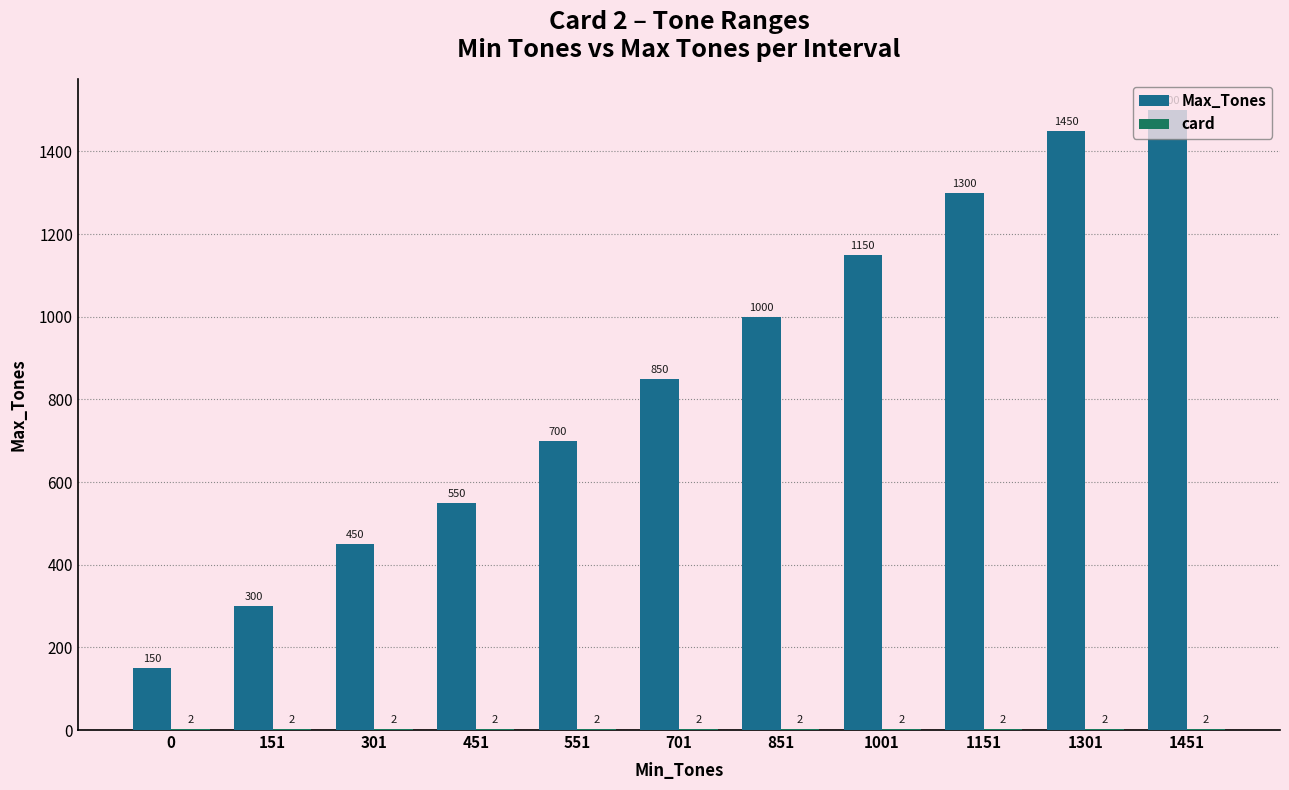

What is the spread (max minus min) of values at 851?

998